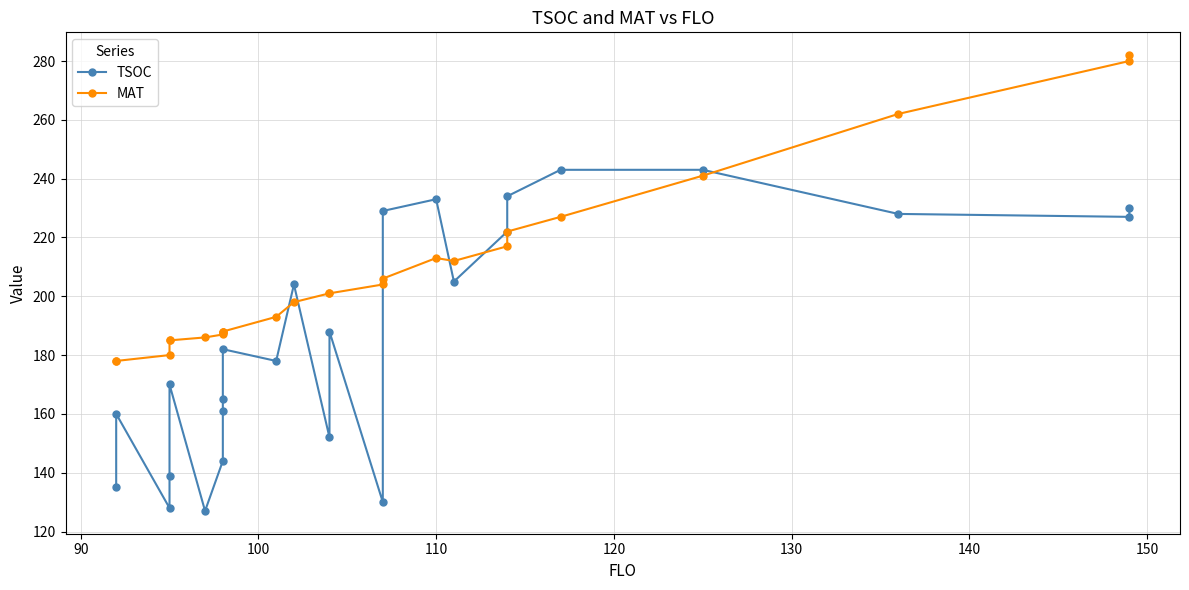

What are all the series names shown in the legend?

TSOC, MAT